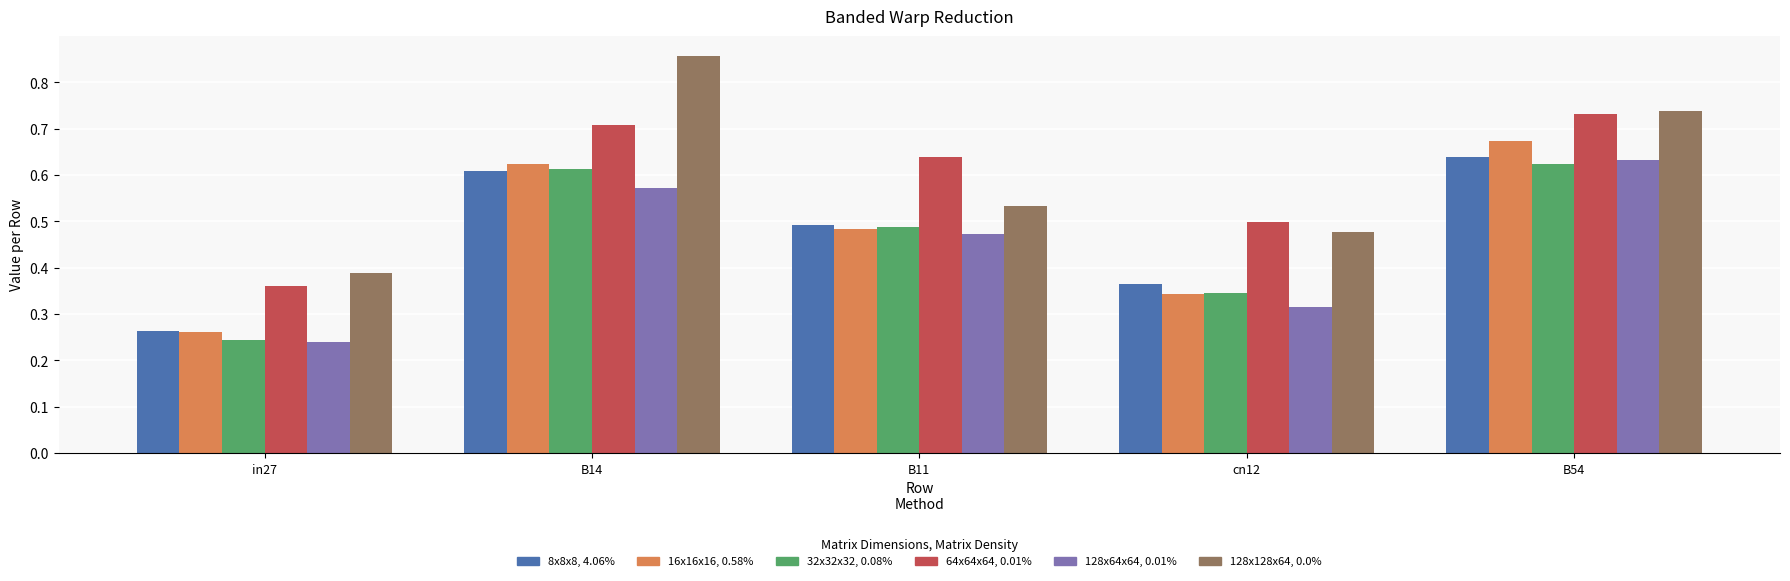

What is the difference between the highest and lowest values at B54?

0.1